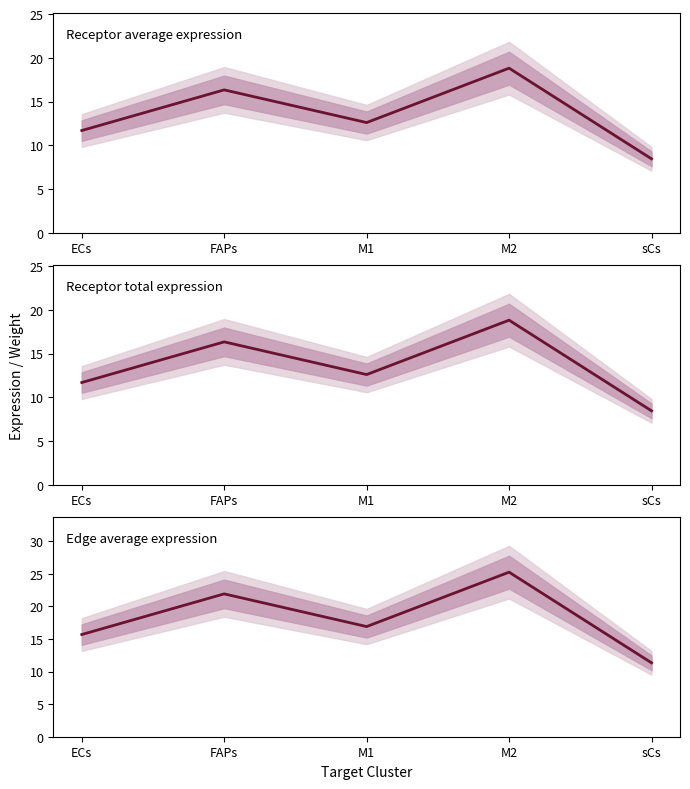

Which category has the highest value in the Receptor average expression value series?

M2